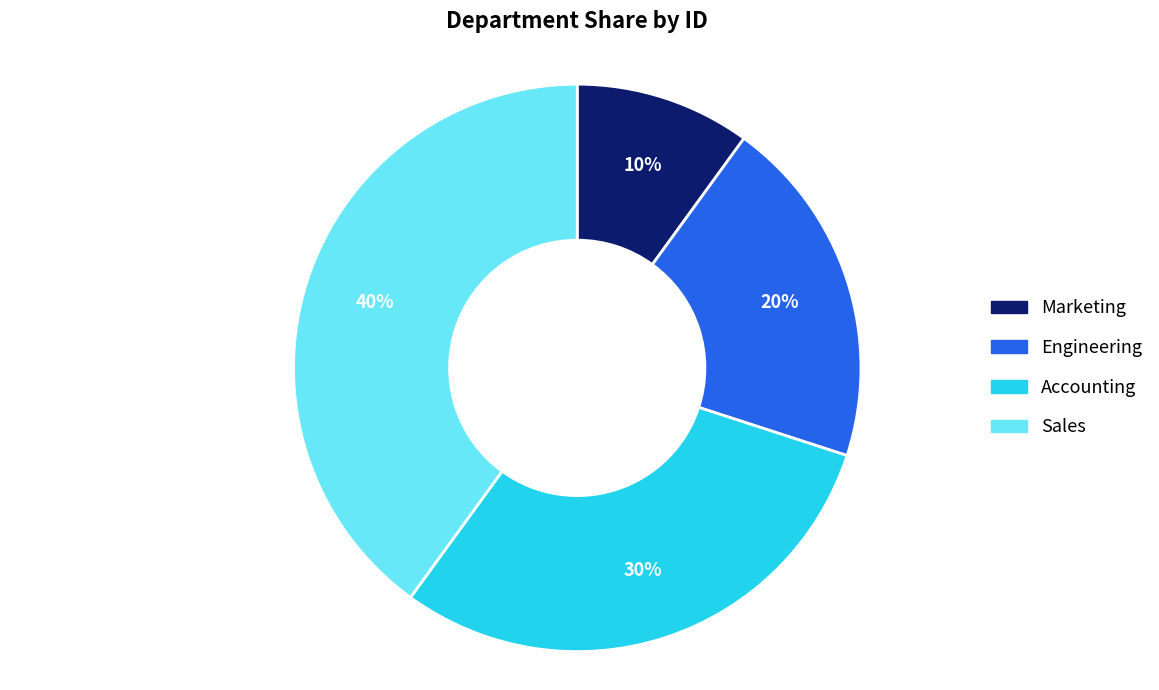

Rank the categories by value from highest to lowest.

Sales, Accounting, Engineering, Marketing